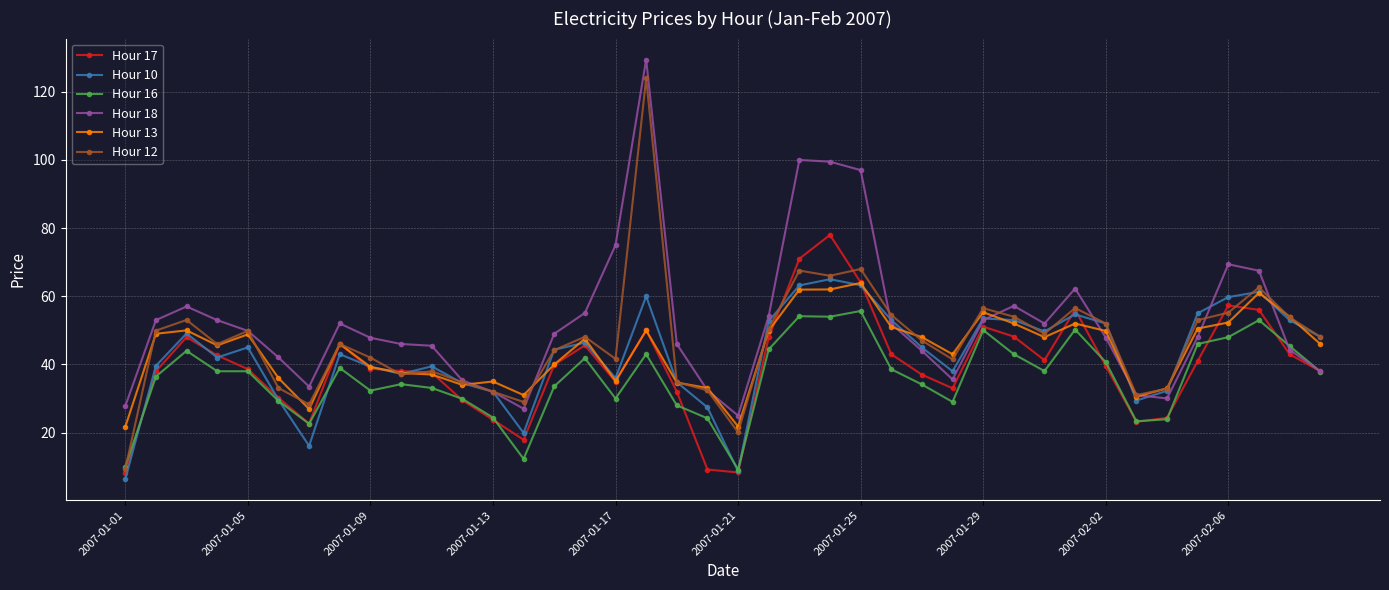

Which series has the widest spread of values?

Hour 12